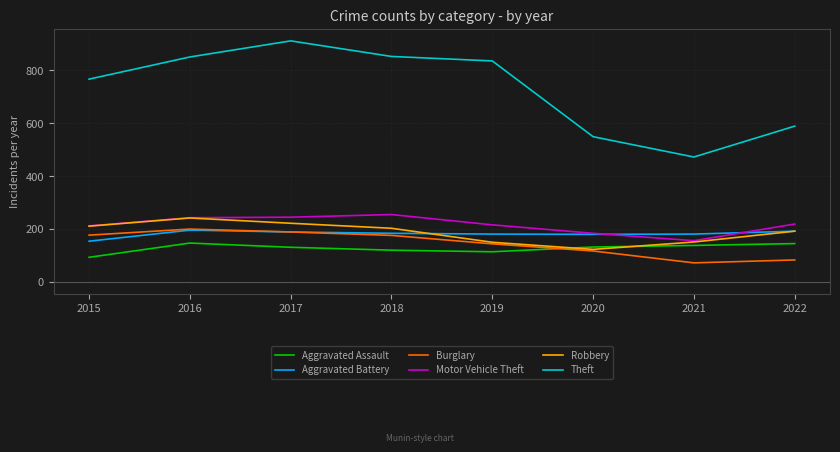

What is the total value across all series at 2022?

1415